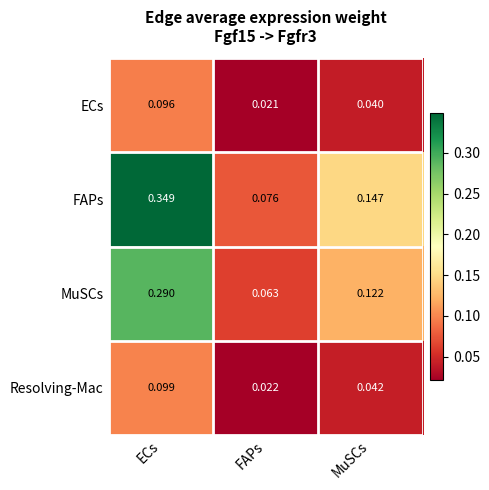

Which series changed the most between FAPs and MuSCs?

FAPs